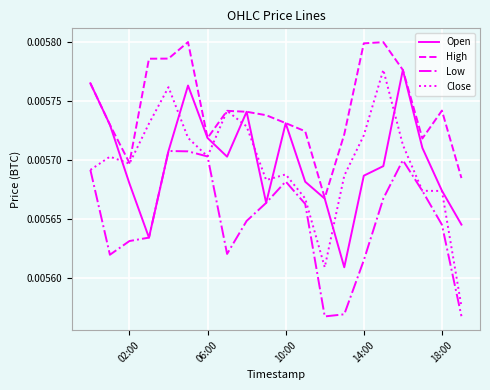

Which series has the largest total across all categories?

High